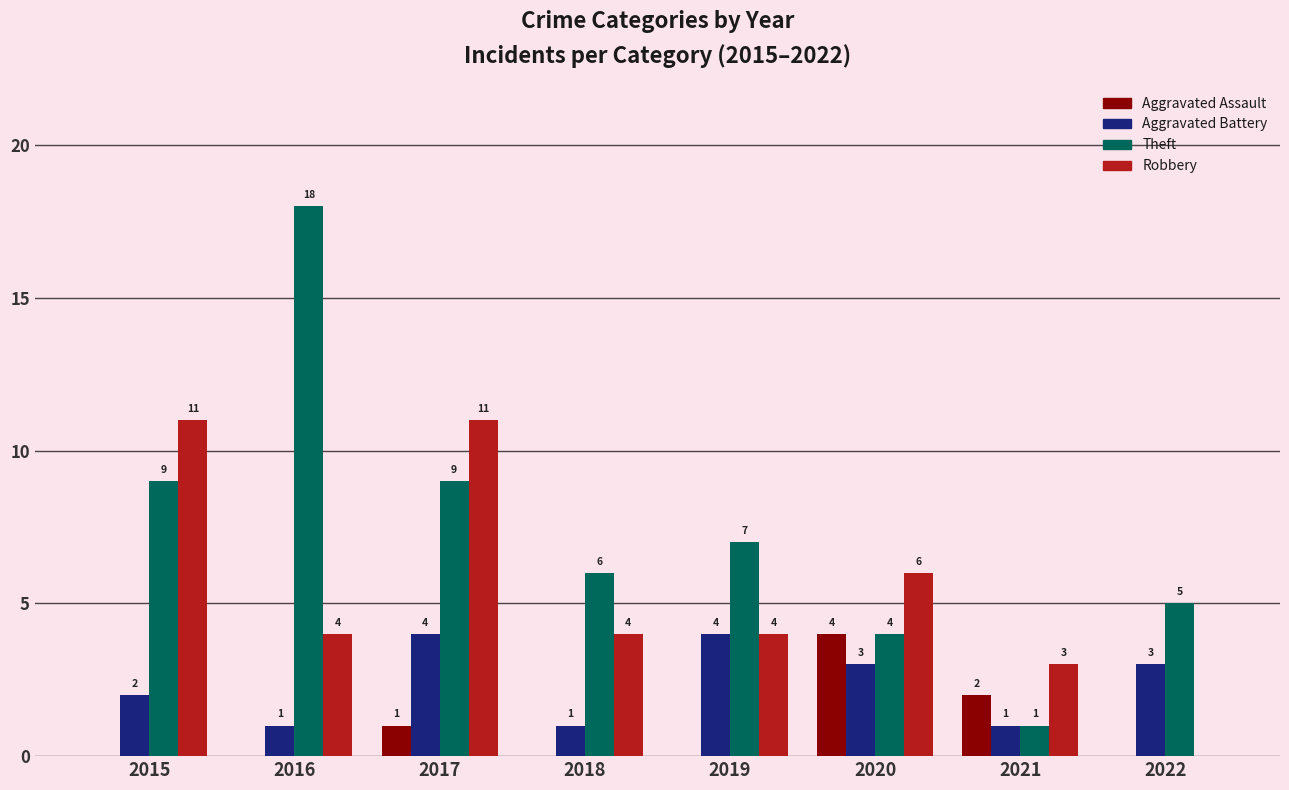

What are all the series names shown in the legend?

Aggravated Assault, Aggravated Battery, Theft, Robbery